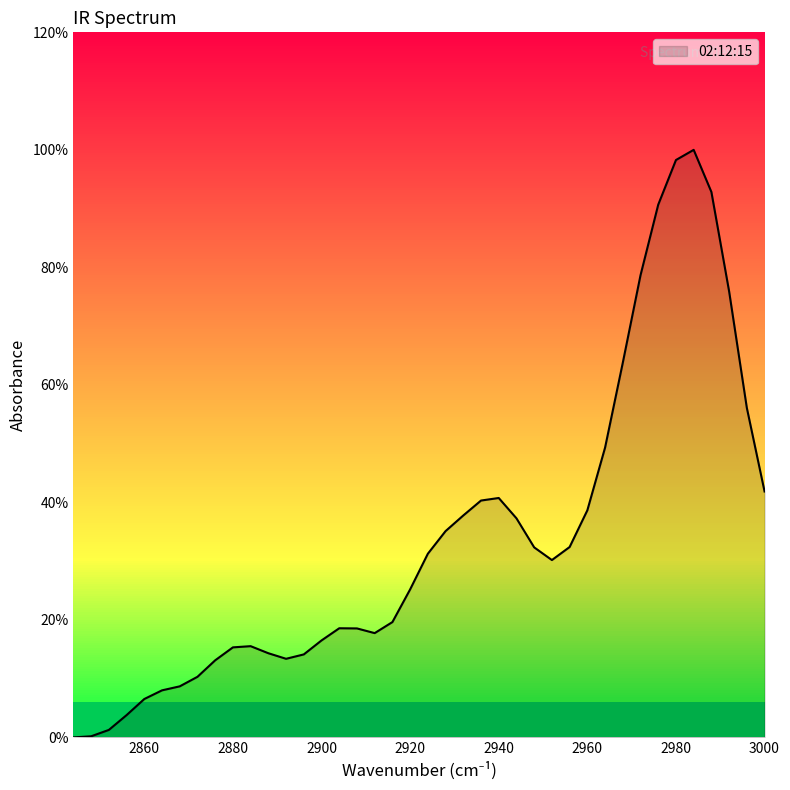

Rank the categories by value from lowest to highest.

2844, 2848, 2852, 2856, 2860, 2864, 2868, 2872, 2876, 2892, 2896, 2888, 2880, 2884, 2900, 2912, 2908, 2904, 2916, 2920, 2952, 2924, 2948, 2956, 2928, 2944, 2932, 2960, 2936, 2940, 3000, 2964, 2996, 2968, 2992, 2972, 2976, 2988, 2980, 2984